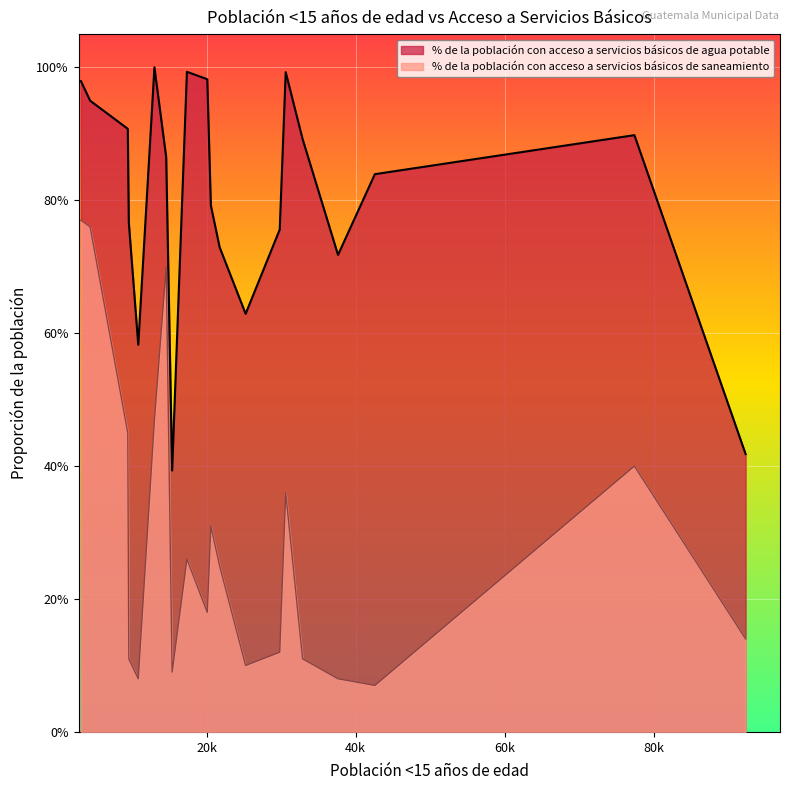

Is it true that % de la población con acceso a servicios básicos de saneamiento equals 0.4 at 77422?

True